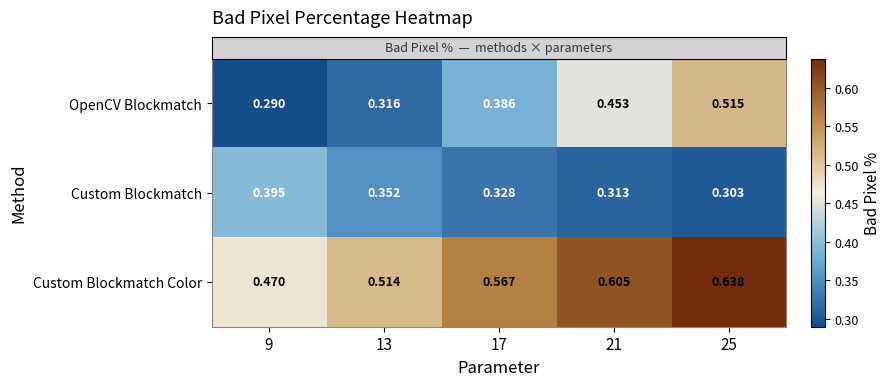

List the series in order of their overall mean, highest first.

Custom Blockmatch Color, OpenCV Blockmatch, Custom Blockmatch